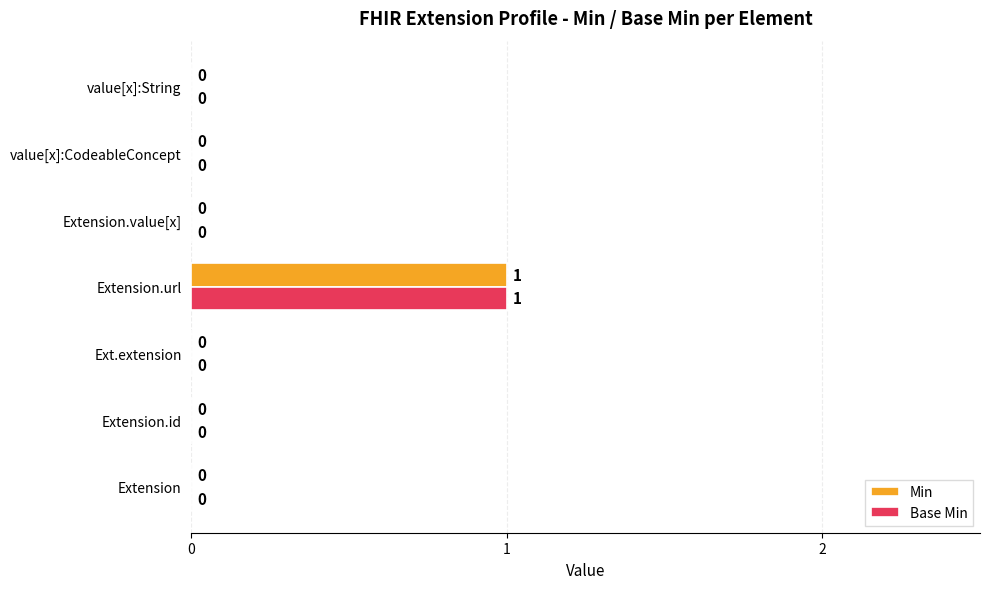

Which category has the highest value in the Base Min series?

Extension.url